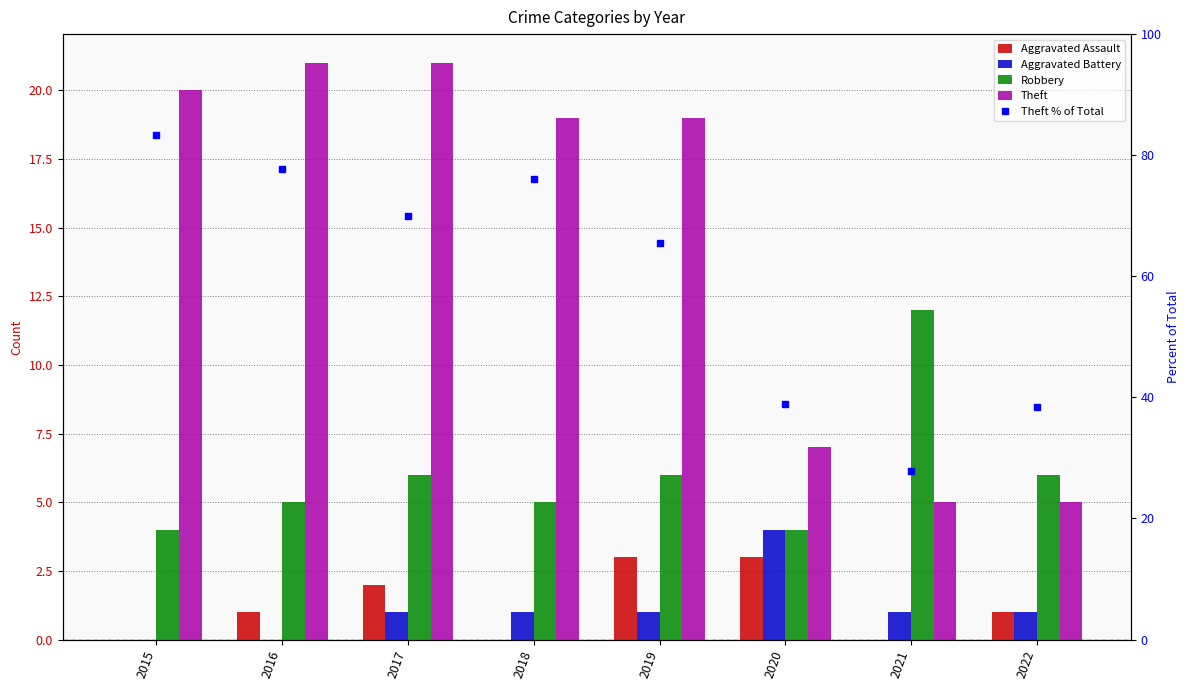

Reading left to right, transcribe all the data shown in this chart.

Aggravated Assault: 2015=0.0	2016=1.0	2017=2.0	2018=0.0	2019=3.0	2020=3.0	2021=0.0	2022=1.0
Aggravated Battery: 2015=0.0	2016=0.0	2017=1.0	2018=1.0	2019=1.0	2020=4.0	2021=1.0	2022=1.0
Robbery: 2015=4.0	2016=5.0	2017=6.0	2018=5.0	2019=6.0	2020=4.0	2021=12.0	2022=6.0
Theft: 2015=20.0	2016=21.0	2017=21.0	2018=19.0	2019=19.0	2020=7.0	2021=5.0	2022=5.0
Theft % of Total: 2015=83.3	2016=77.8	2017=70.0	2018=76.0	2019=65.5	2020=38.9	2021=27.8	2022=38.5